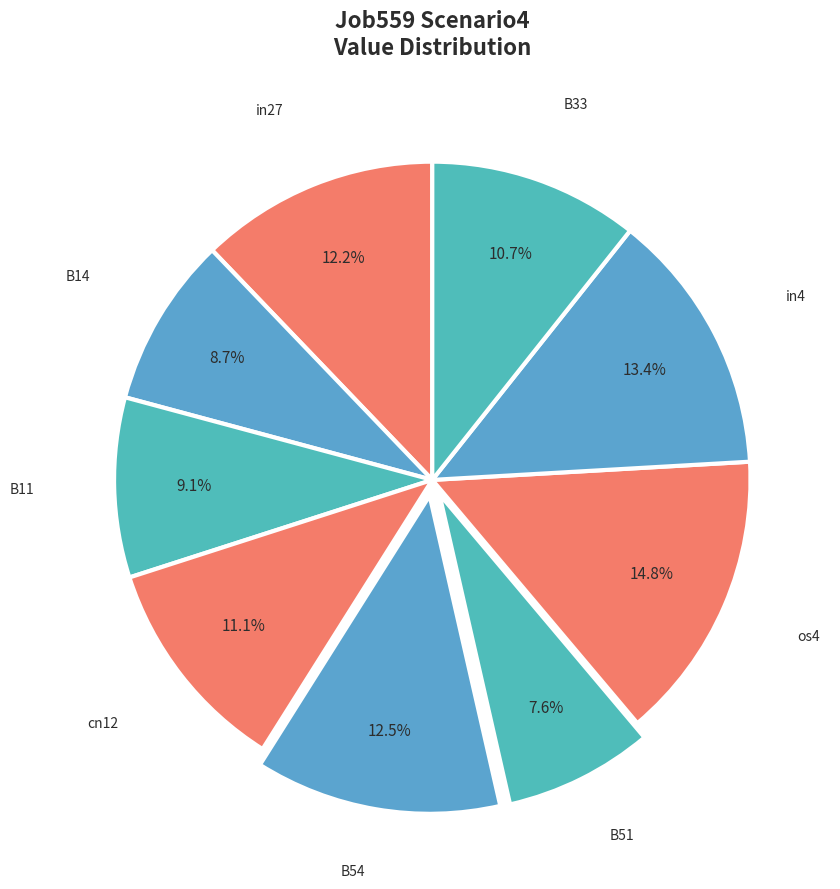

What portion of the pie excludes B11?

90.9%